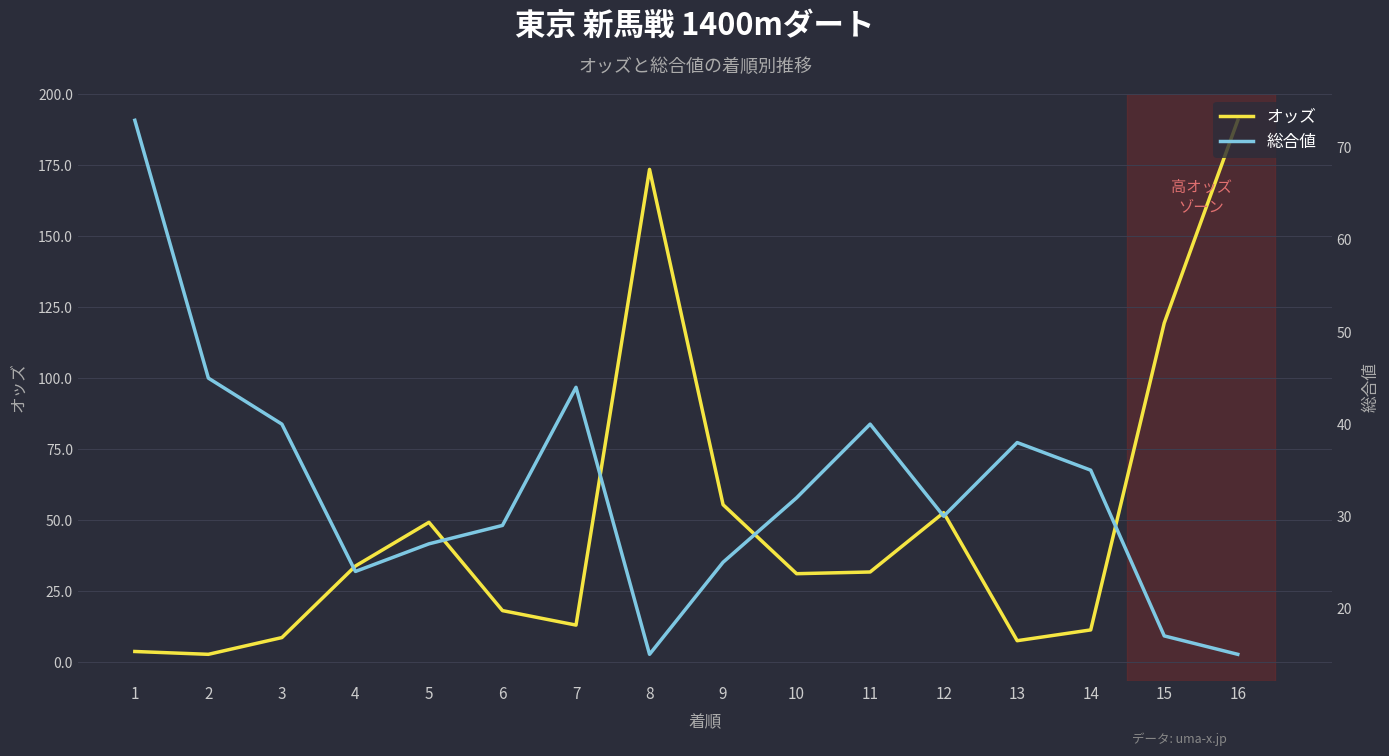

True or false: オッズ and 総合値 cross at least once.

True